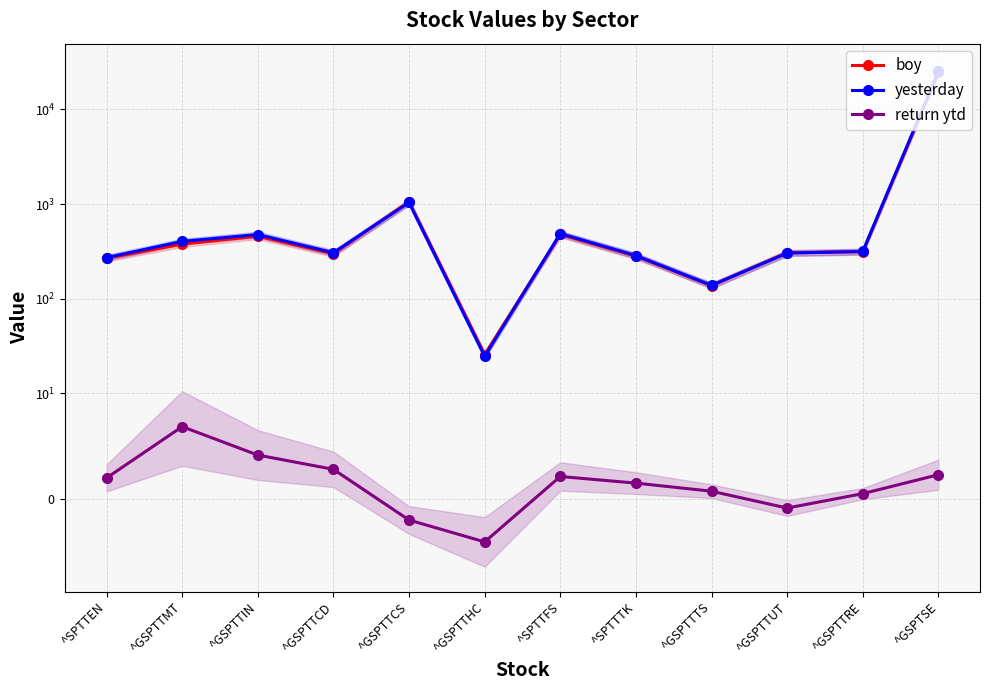

What are all the series names shown in the legend?

boy, yesterday, return ytd